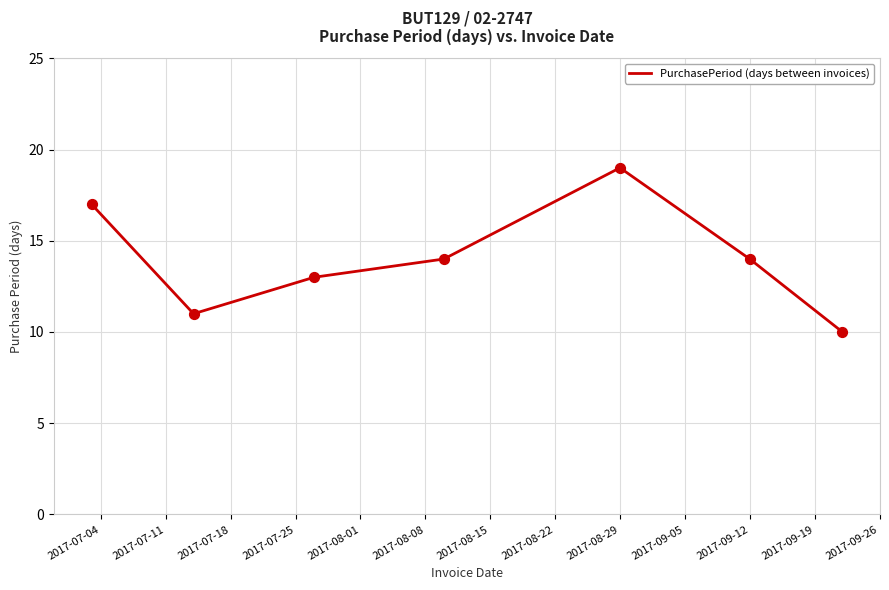

What is the smallest value displayed?

10